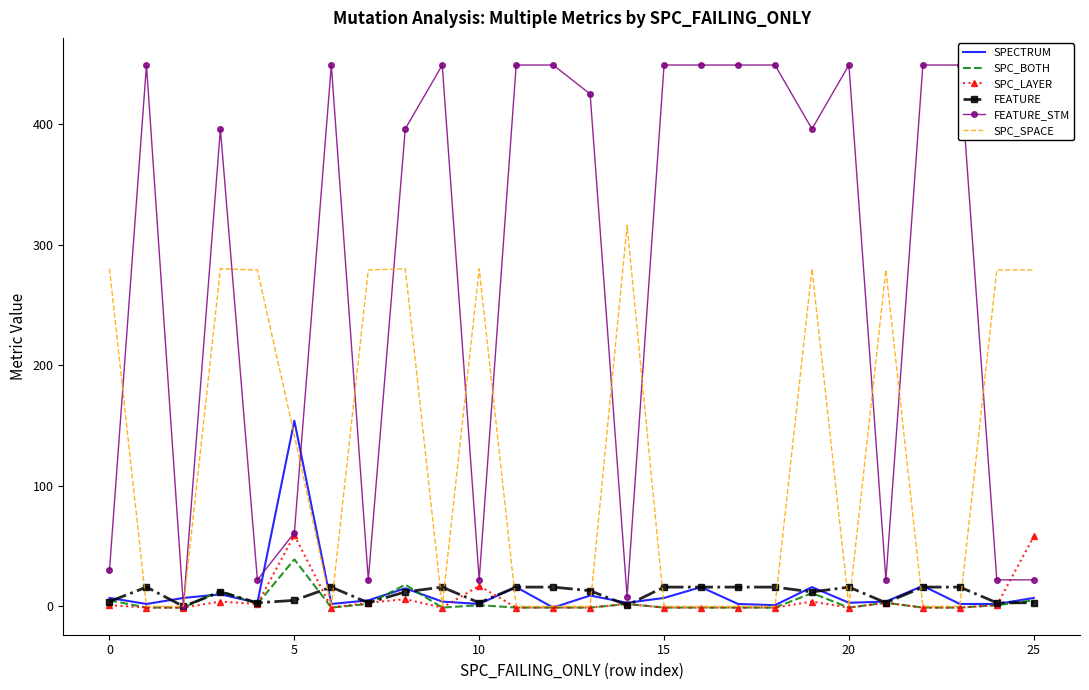

Which series changed the most between 17 and 24?

FEATURE_STM